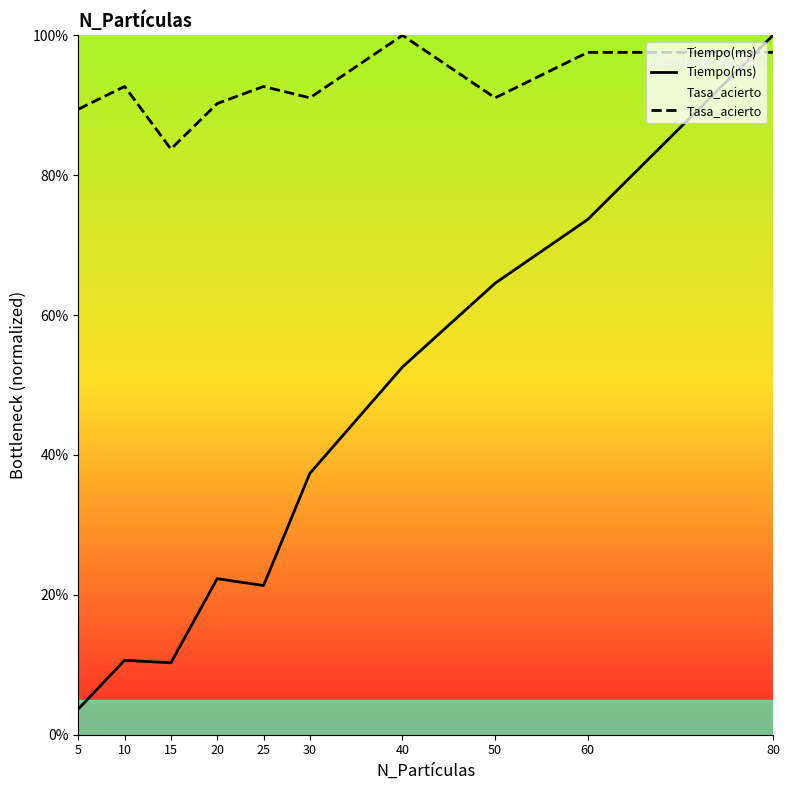

Is it true that Tasa_acierto equals 1.2 at 15?

False